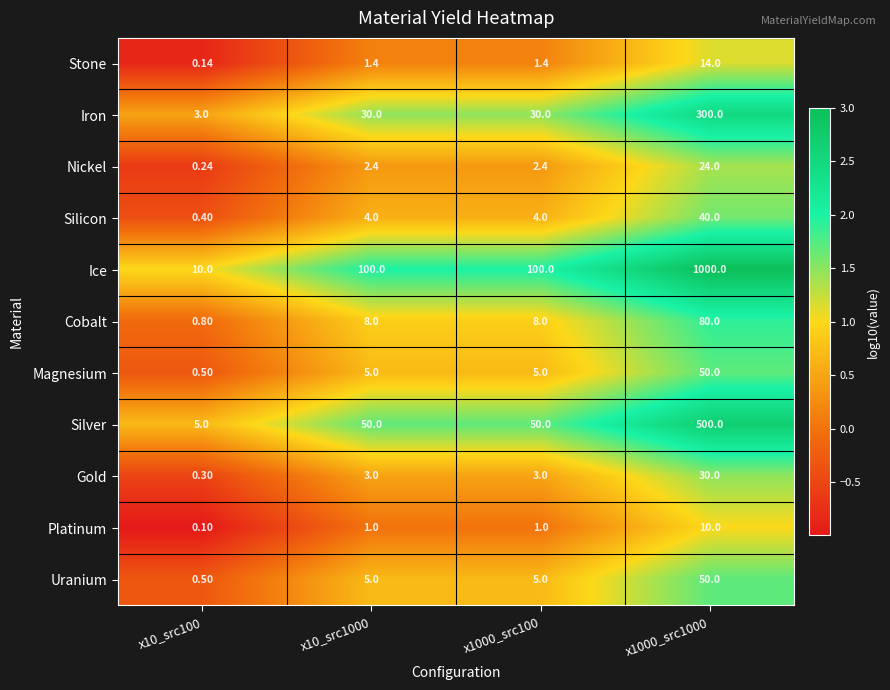

Which series has the largest range (max minus min)?

Ice